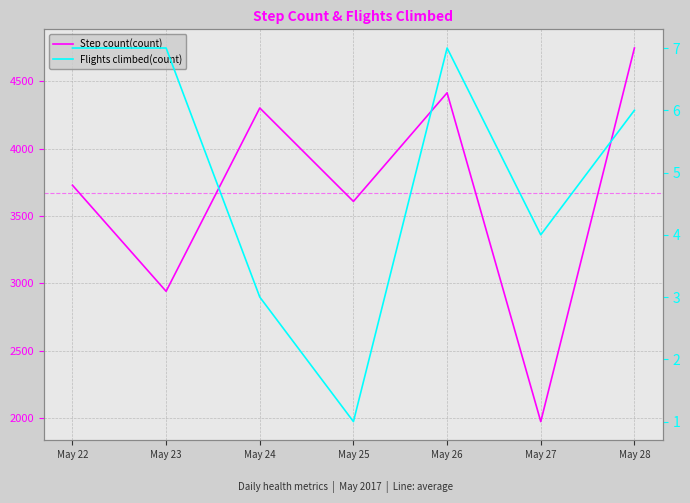

What is the spread (max minus min) of values at May 24?

4298.0